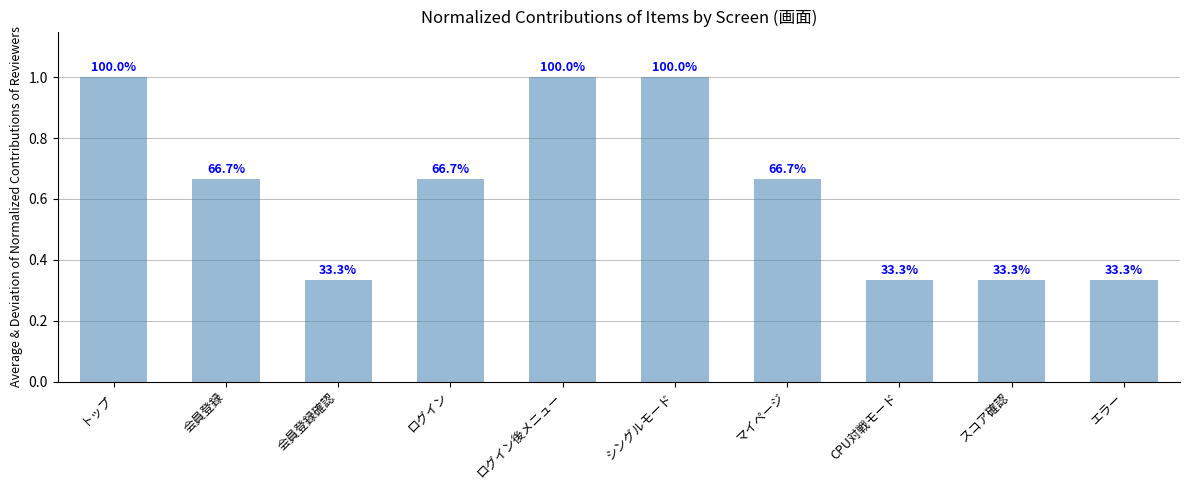

Which label corresponds to the largest value in the chart?

トップ